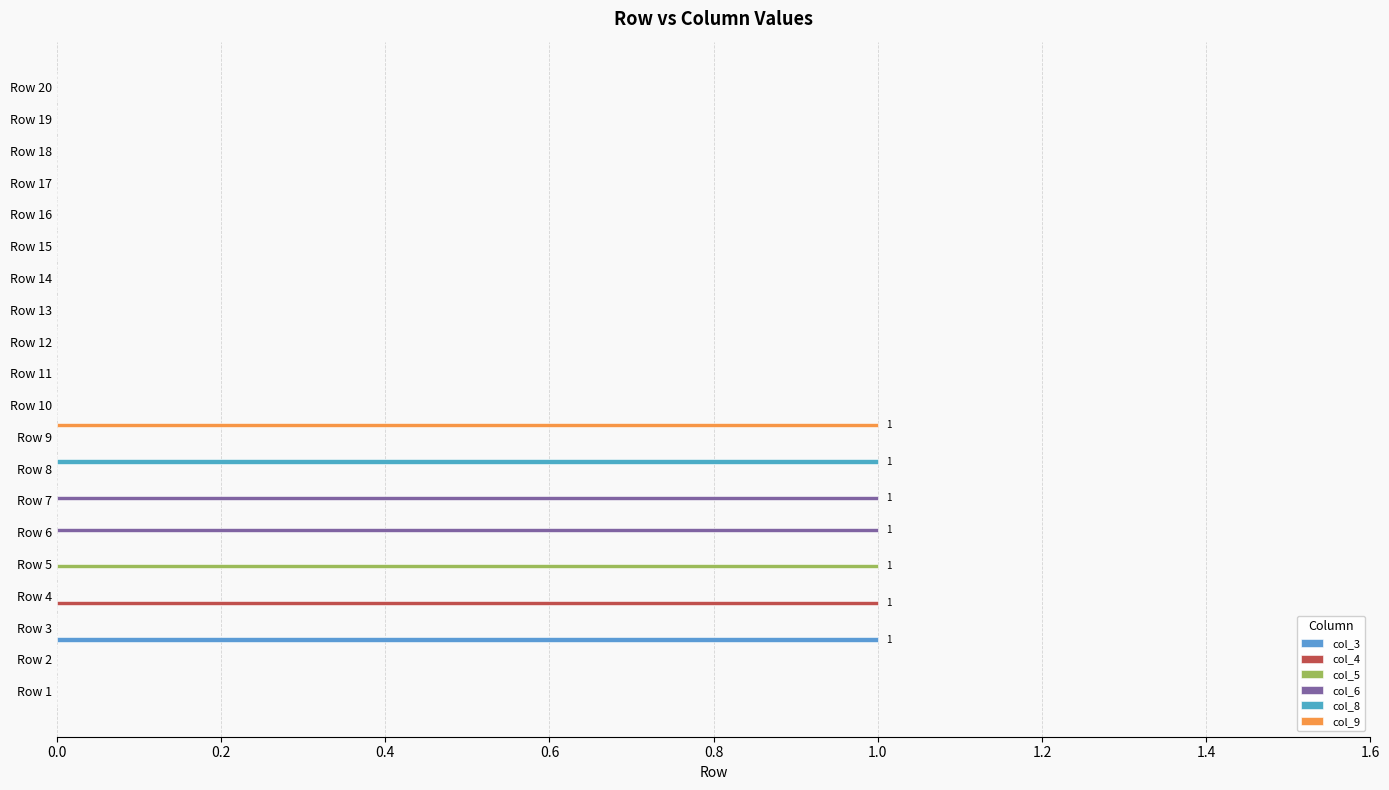

How many distinct data groups are displayed?

6